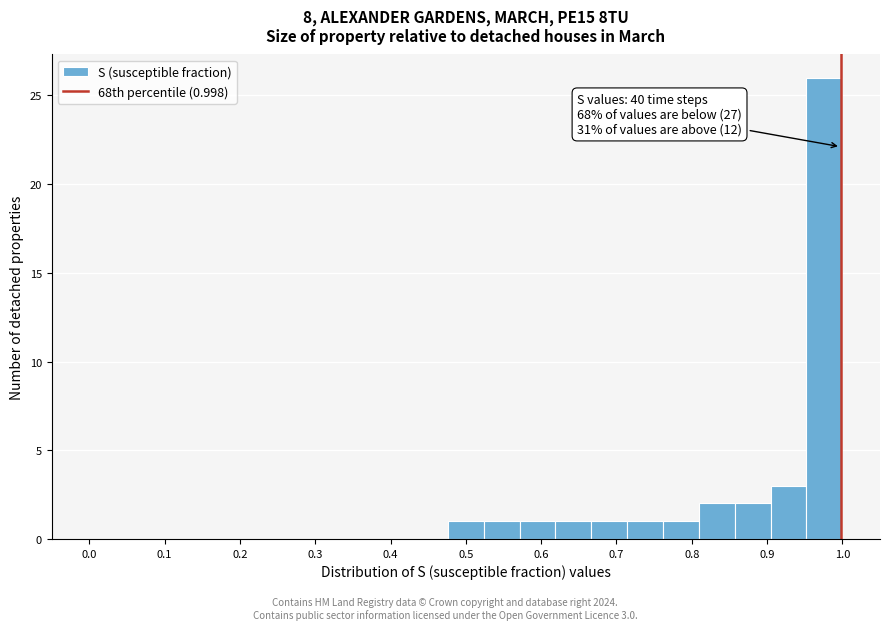

Which range on the x-axis has the tallest bar?

0.95 to 1.00